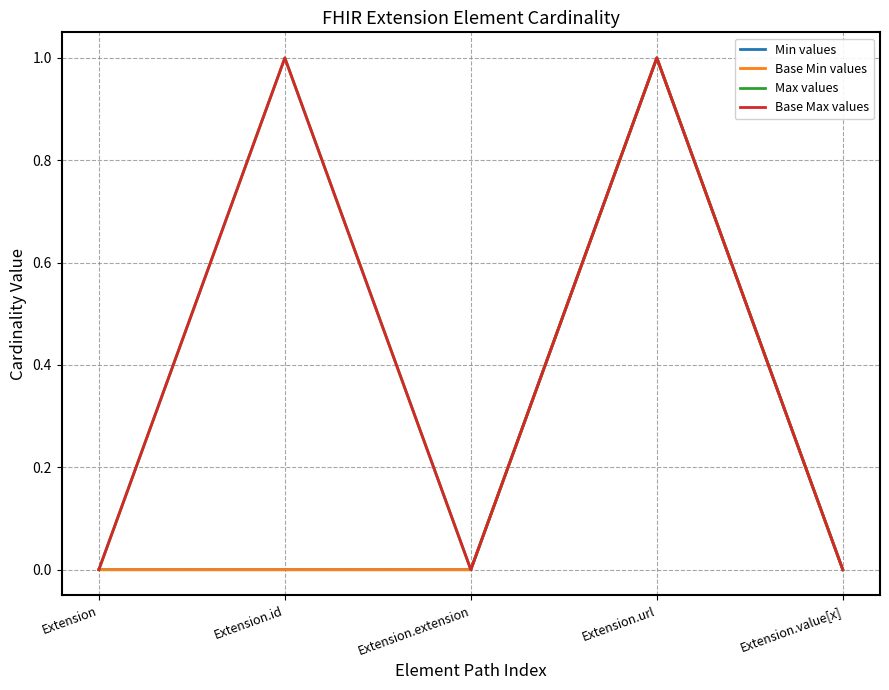

Which series has the largest range (max minus min)?

Min values